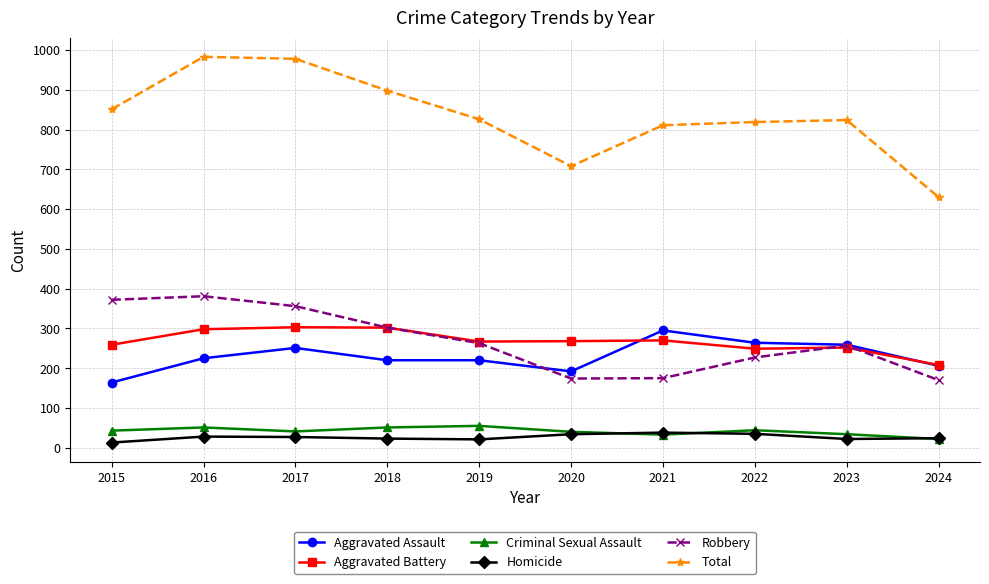

What is the highest value of the Homicide series?

38